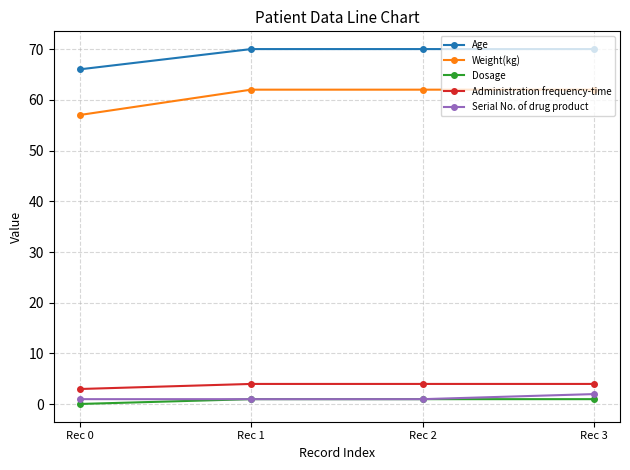

The value of Dosage at Rec 1 is 1.0. True or false?

True